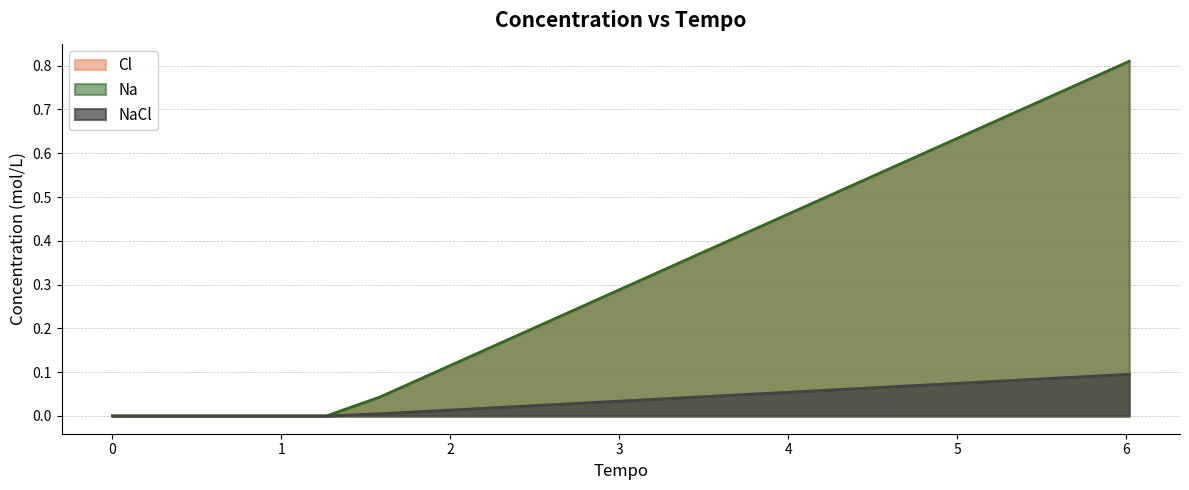

Does the chart display data point markers on the line(s)?

No